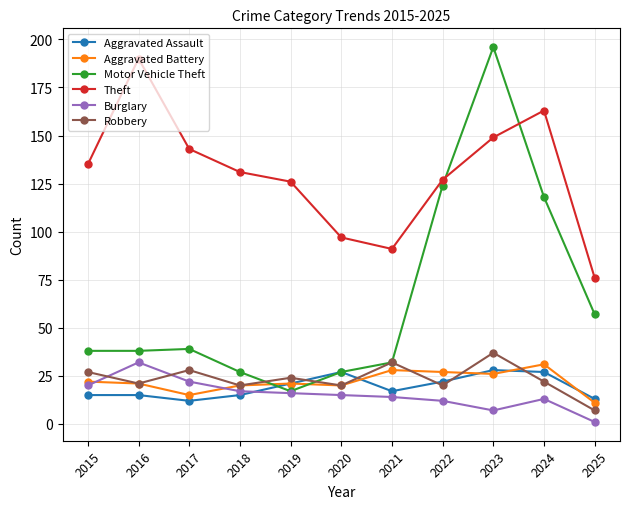

What are all the series names shown in the legend?

Aggravated Assault, Aggravated Battery, Motor Vehicle Theft, Theft, Burglary, Robbery